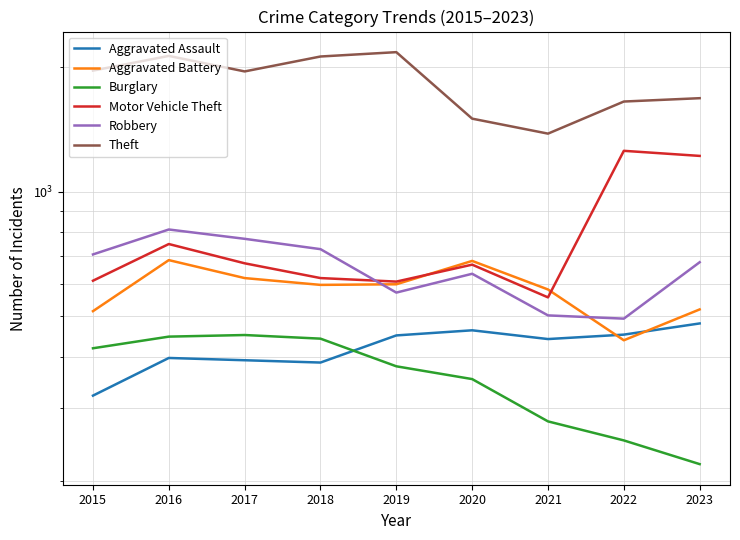

What is the maximum value shown in the chart?

2174